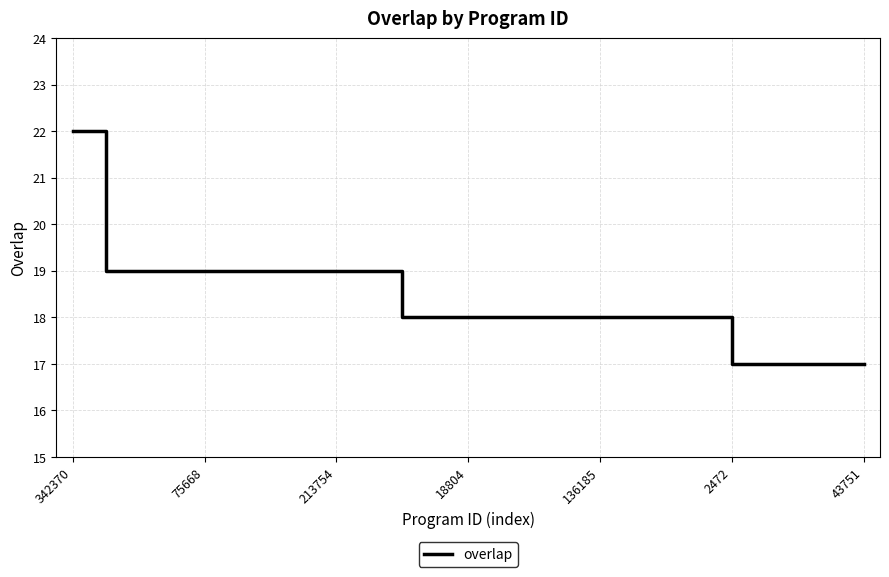

Reading right to left, extract all data points from this chart.

17	17	17	17	17	18	18	18	18	18	18	18	18	18	18	19	19	19	19	19	19	19	19	19	22